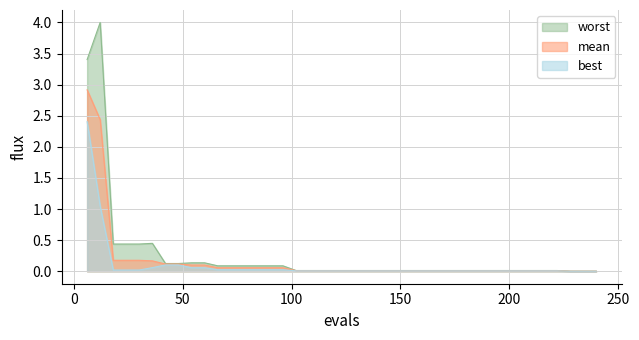

Reading right to left, transcribe all the data shown in this chart.

mean: 0.0	0.0	0.0	0.0	0.0	0.0	0.0	0.0	0.0	0.0	0.0	0.0	0.0	0.0	0.0	0.0	0.0	0.0	0.0	0.0	0.0	0.0	0.0	0.0	0.1	0.1	0.1	0.1	0.1	0.1	0.1	0.1	0.1	0.1	0.2	0.2	0.2	0.2	2.4	2.9
best: 0.0	0.0	0.0	0.0	0.0	0.0	0.0	0.0	0.0	0.0	0.0	0.0	0.0	0.0	0.0	0.0	0.0	0.0	0.0	0.0	0.0	0.0	0.0	0.0	0.0	0.0	0.0	0.0	0.0	0.0	0.1	0.1	0.1	0.1	0.1	0.0	0.0	0.0	1.0	2.4
worst: 0.0	0.0	0.0	0.0	0.0	0.0	0.0	0.0	0.0	0.0	0.0	0.0	0.0	0.0	0.0	0.0	0.0	0.0	0.0	0.0	0.0	0.0	0.0	0.0	0.1	0.1	0.1	0.1	0.1	0.1	0.1	0.1	0.1	0.1	0.4	0.4	0.4	0.4	4.0	3.4